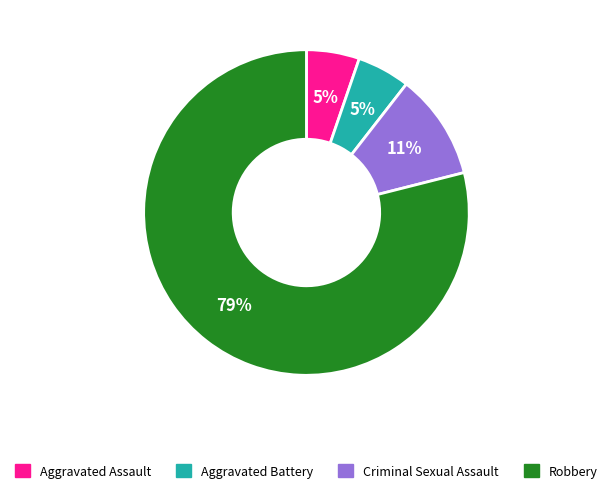

The Aggravated Assault slice represents 5% of the pie. True or false?

True